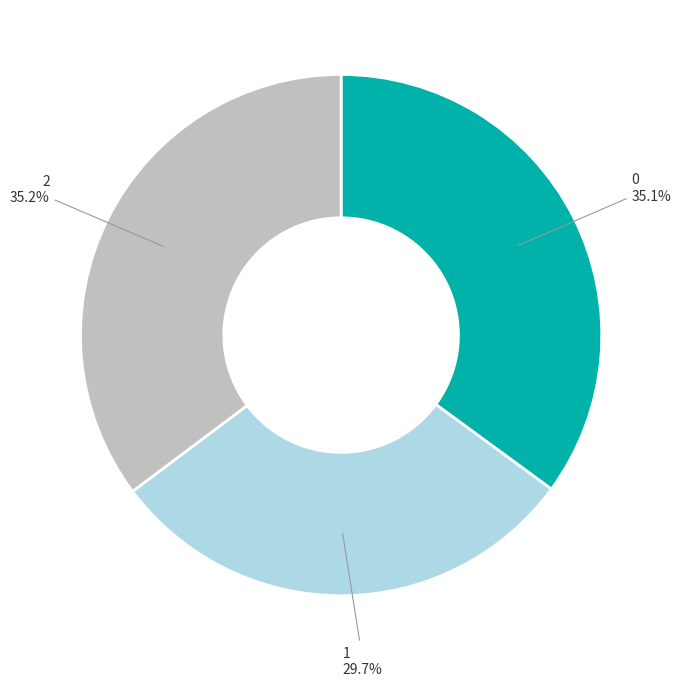

Is the sum of 1 and 0 greater than half?

Yes